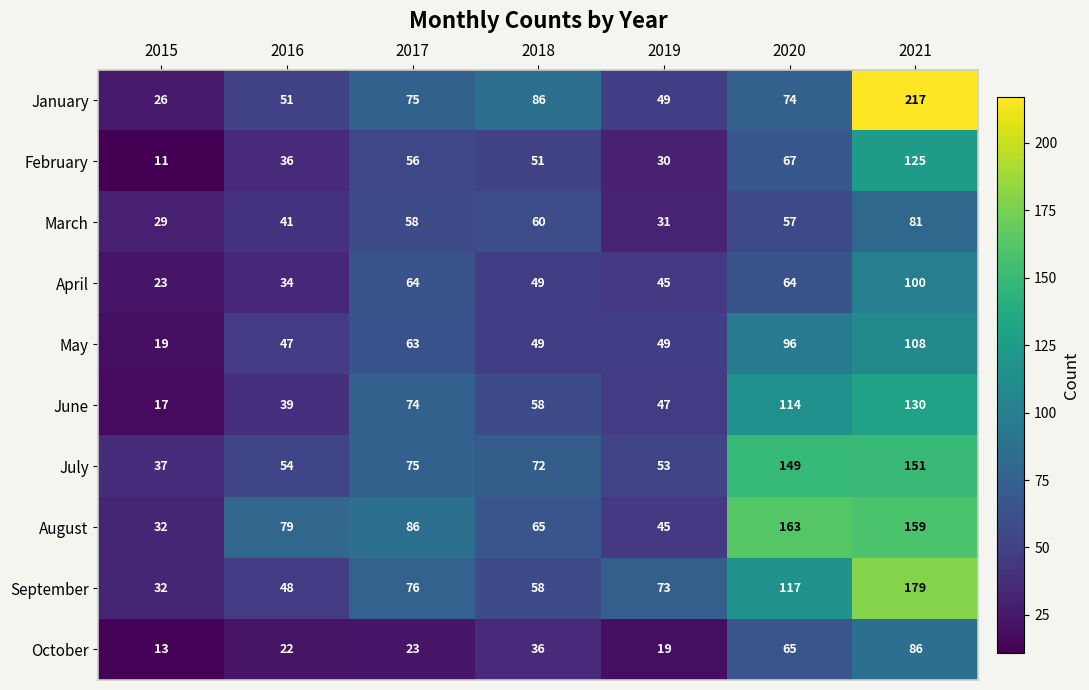

Between 2016 and 2018, which series saw the biggest shift?

January